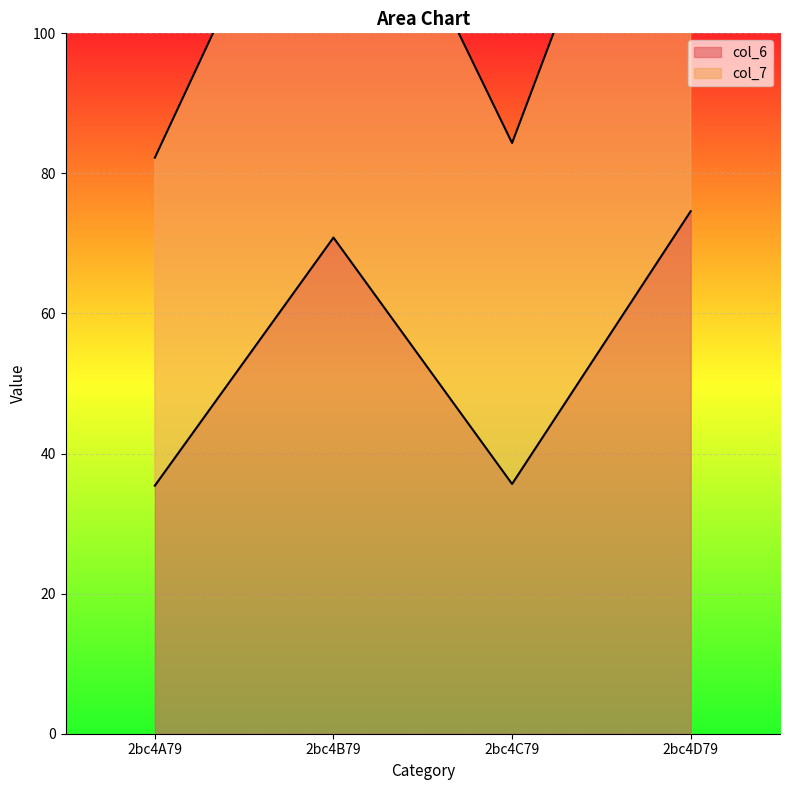

List the series in order of their overall mean, highest first.

col_7, col_6